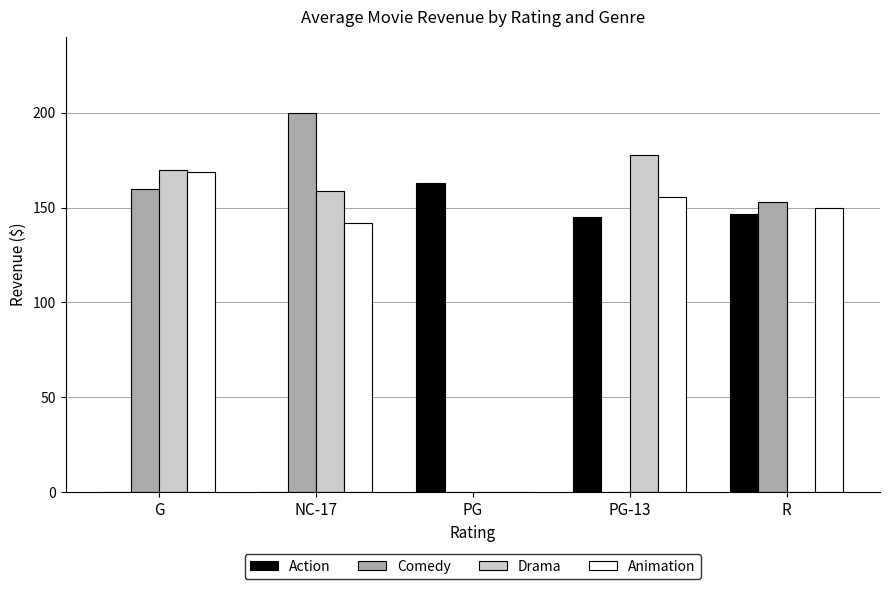

What is the sum of all Comedy values?

512.2